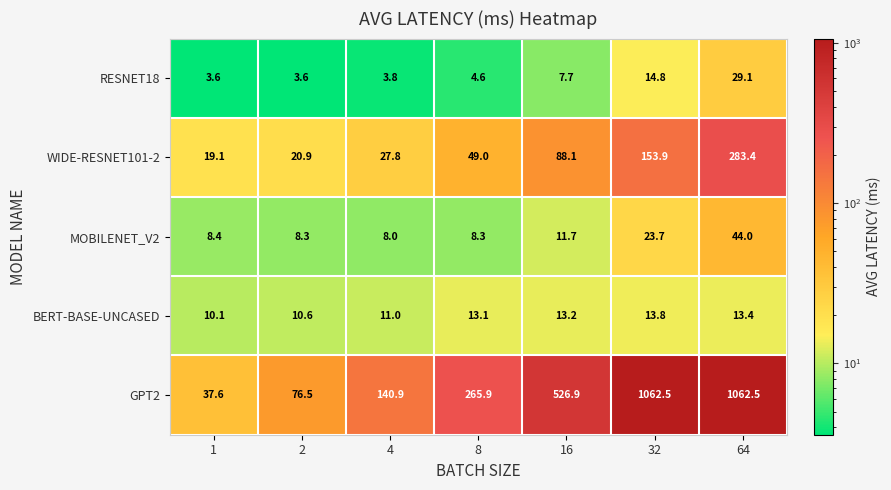

Which series has the largest total across all categories?

GPT2